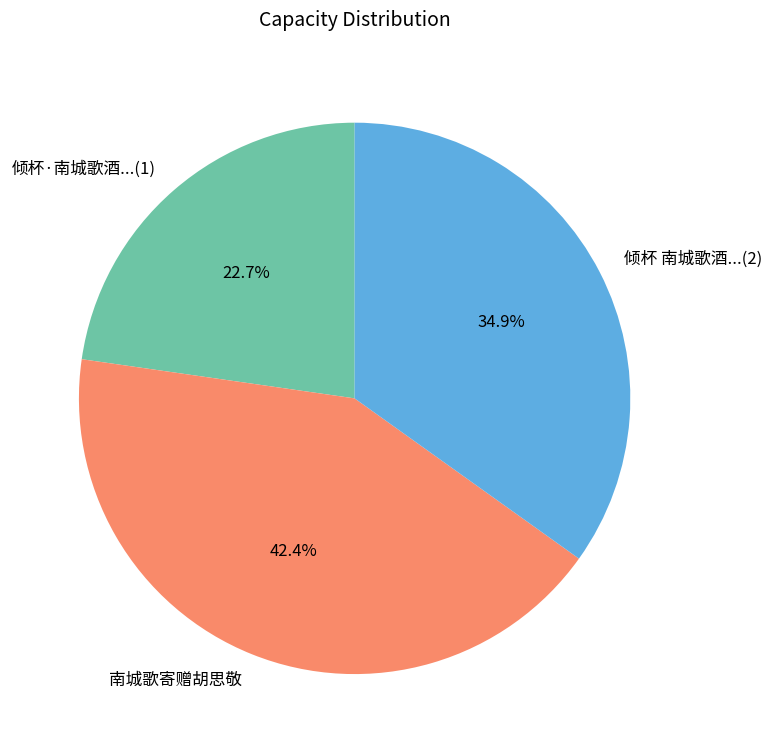

What is the ratio of the value at 倾杯 南城歌酒...(2) to the value at 倾杯·南城歌酒...(1)?

1.5